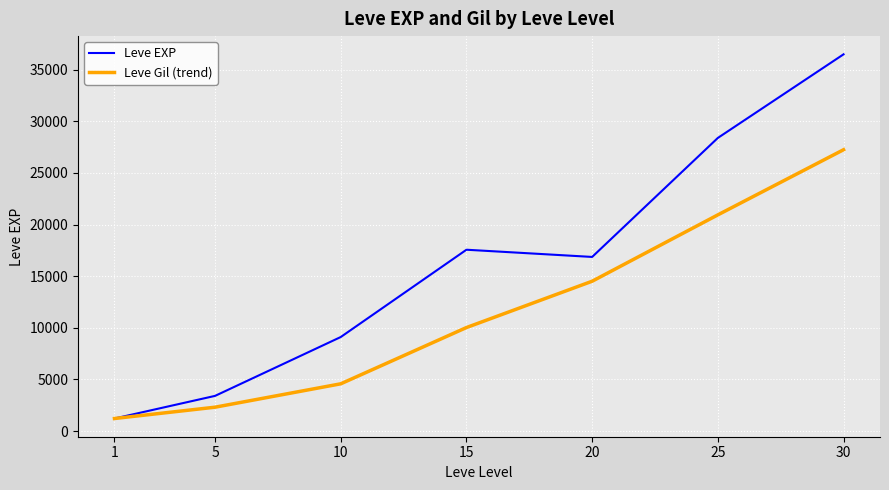

Reading left to right, transcribe all the data shown in this chart.

Leve EXP: 1213.3	3405.0	9106.7	17563.3	16865.0	28393.3	36492.5
Leve Gil (trend): 1213.3	2309.2	4575.0	10025.0	14511.7	20940.6	27250.3